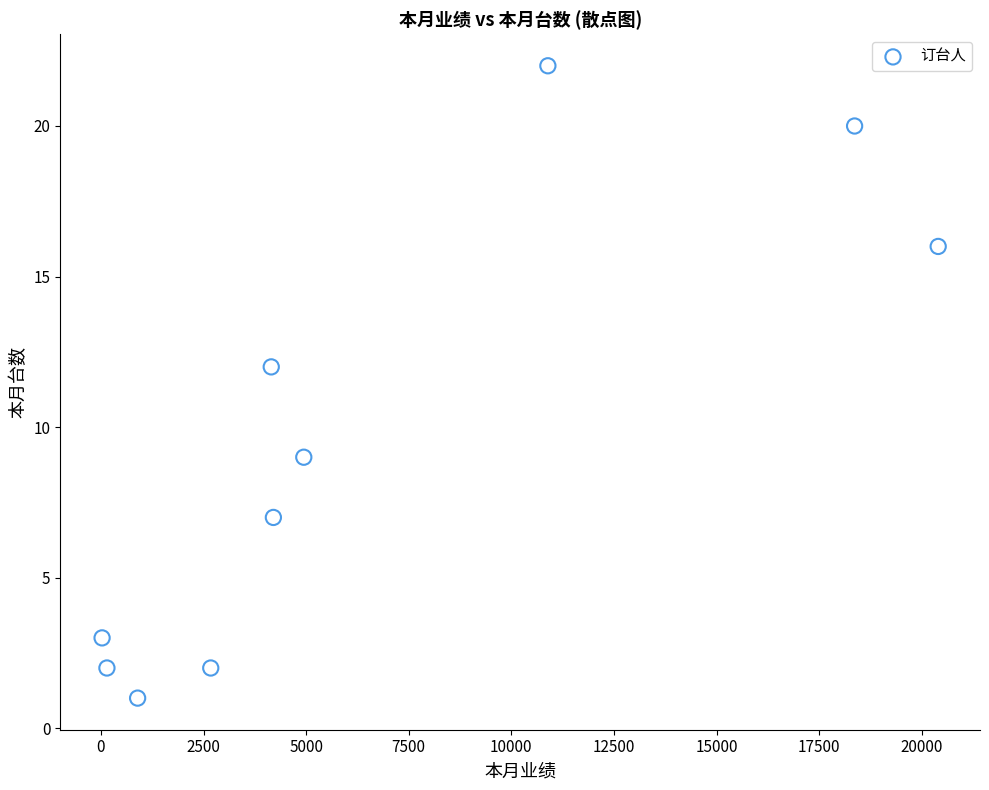

What Y value in the scatter plot is closest to 11?

12